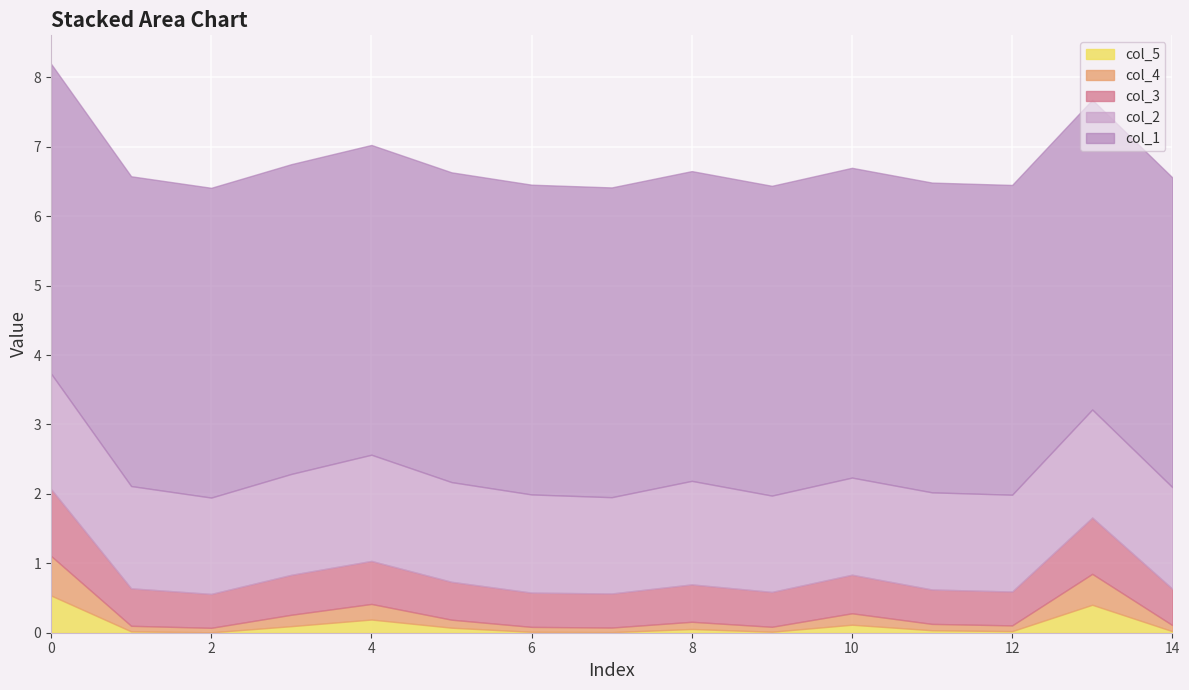

At which category does col_3 reach its first local valley?

2